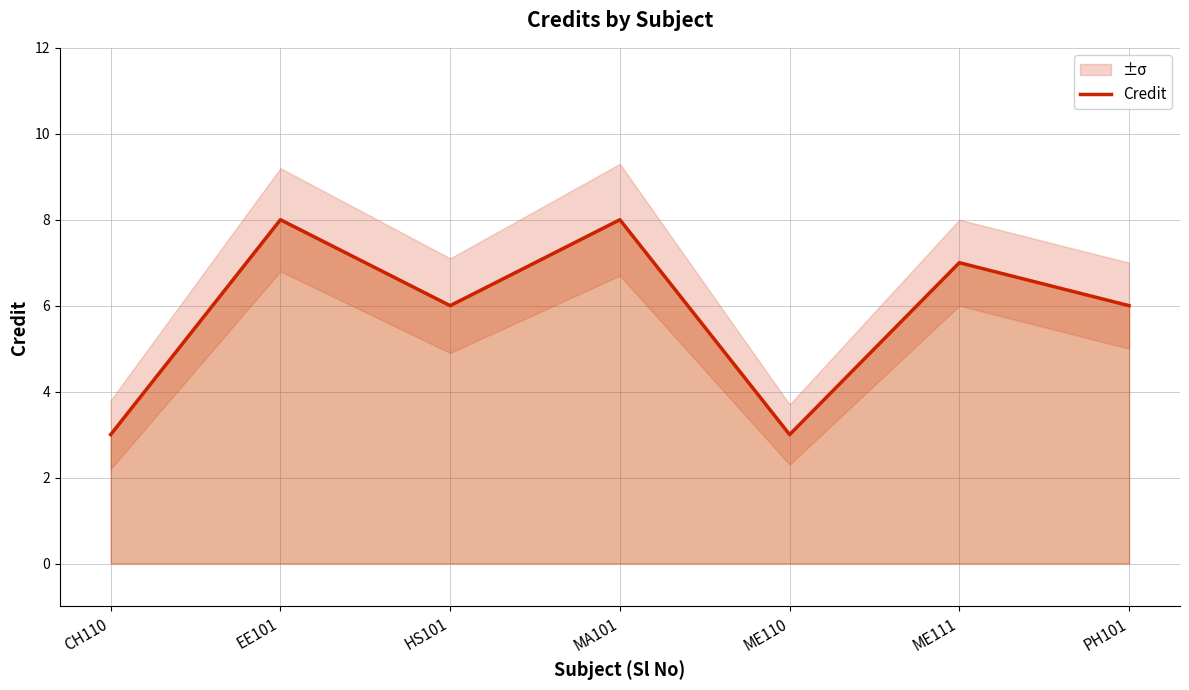

How many lines are shown in the chart?

1